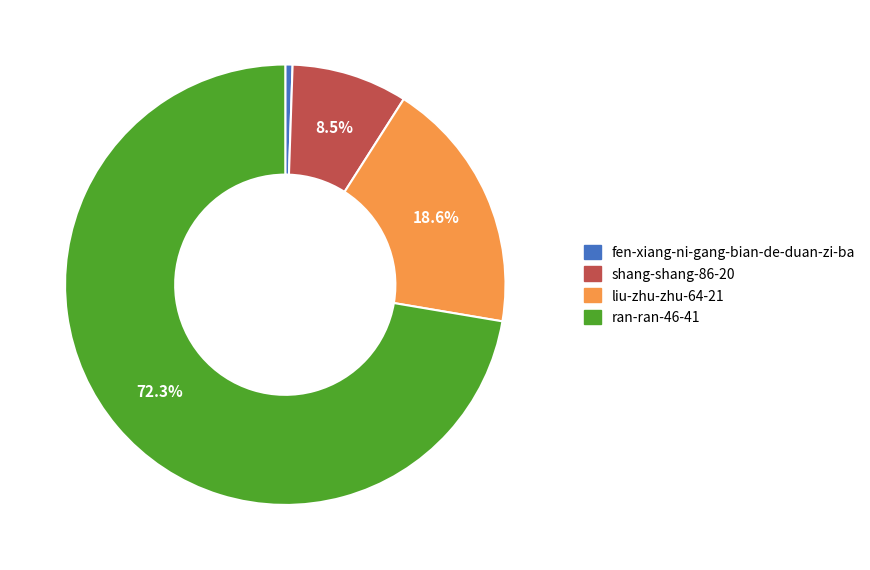

Count the number of slices in the pie.

4